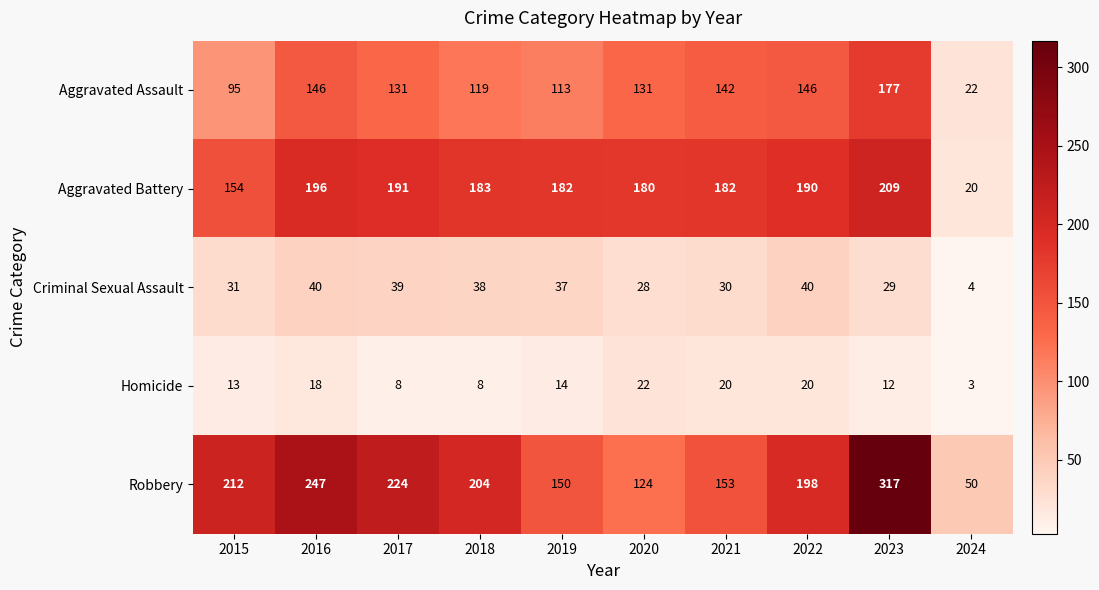

What is the sum of all Aggravated Assault values?

1222